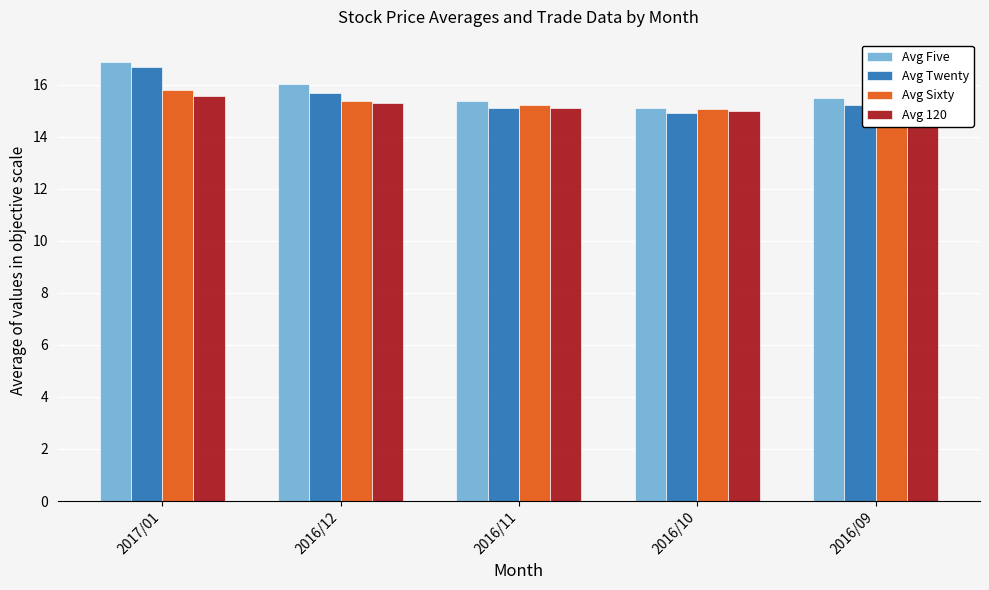

List the series in order of their overall mean, lowest first.

Avg 120, Avg Sixty, Avg Twenty, Avg Five